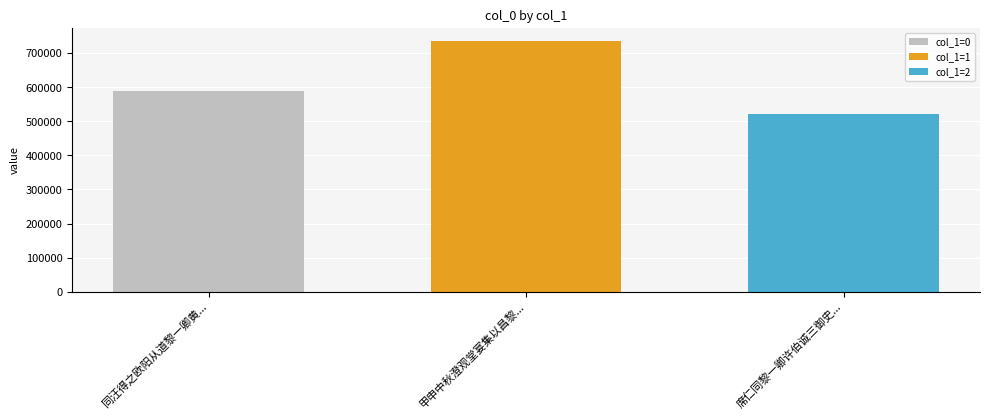

What value does the col_1=0 series have at 甲申中秋澄观堂宴集以昌黎...?

588119